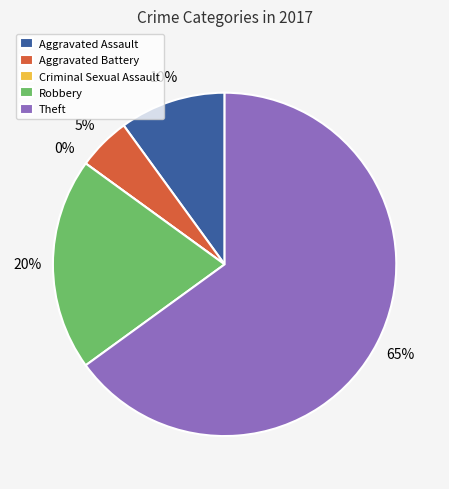

What percentage do Aggravated Assault and Aggravated Battery together represent?

15.0%